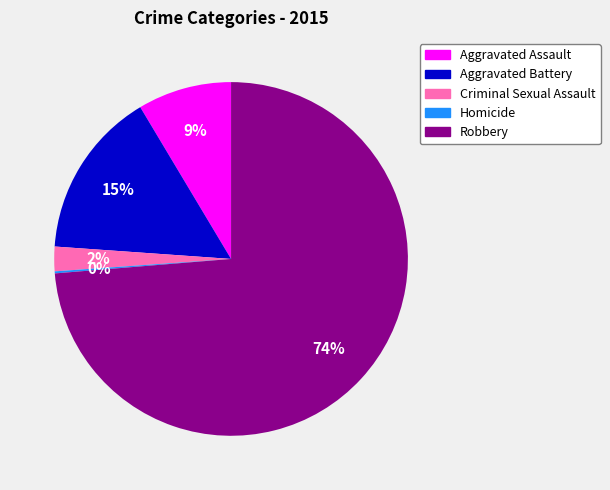

True or false: Aggravated Assault accounts for 9% of the total.

True